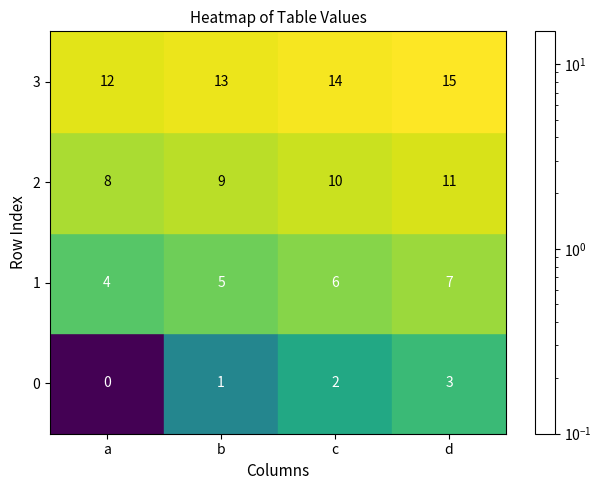

List the series in order of their peak value, lowest first.

0, 1, 2, 3